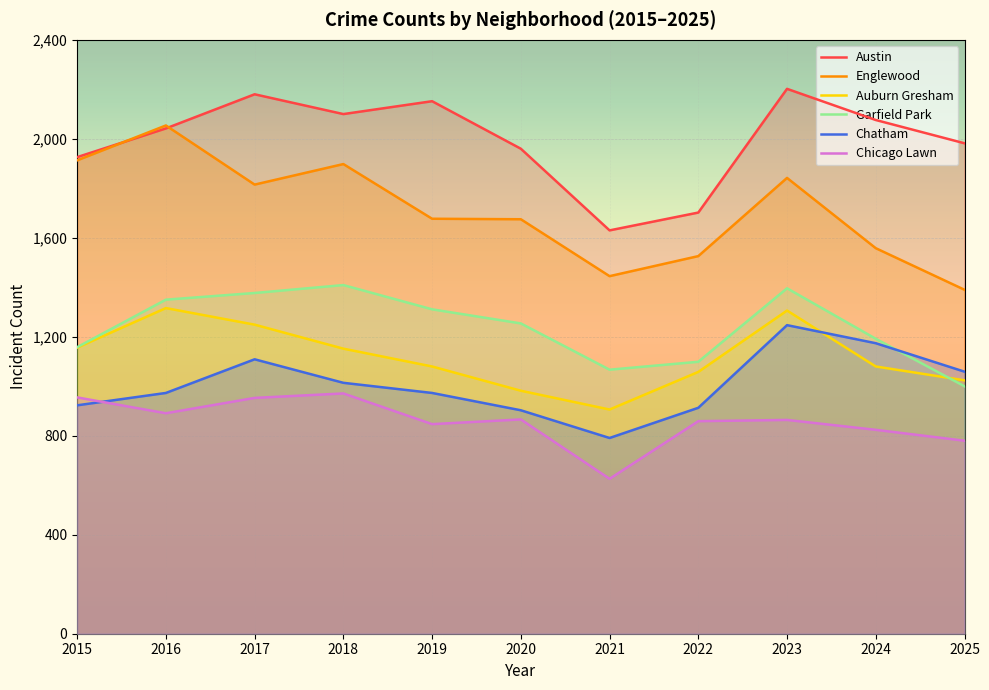

At how many categories does at least one series exceed 1136?

11